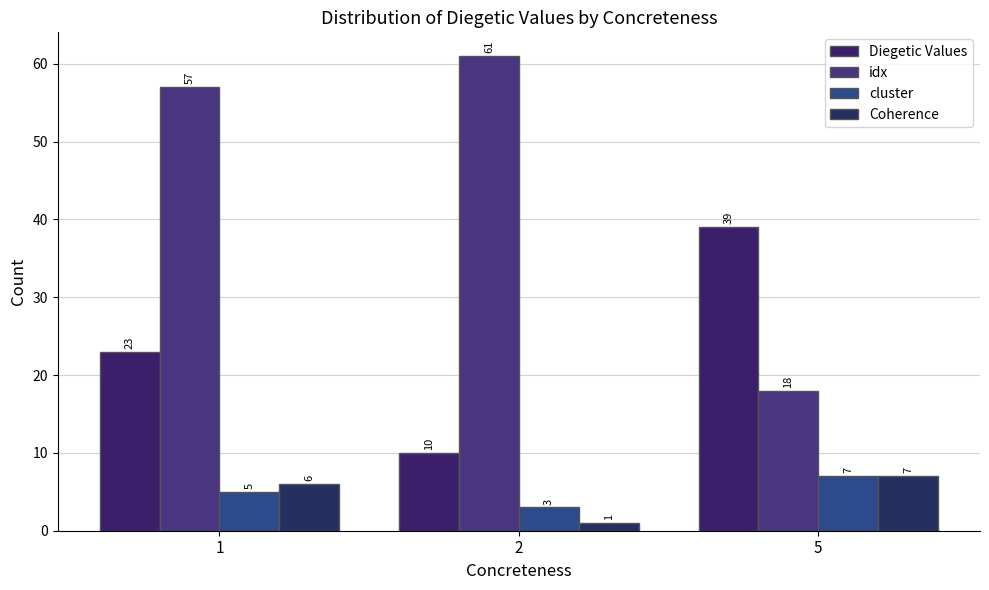

At which category is the sum across all series the highest?

1